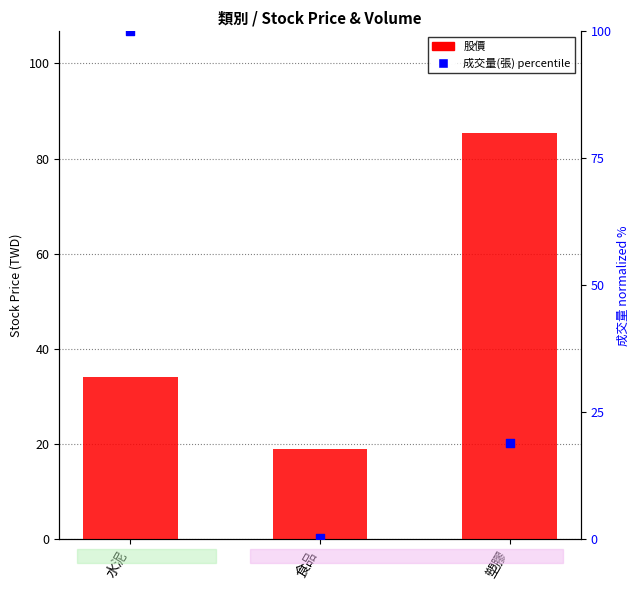

Which series reaches the minimum Y coordinate?

成交量(張) (normalized %)